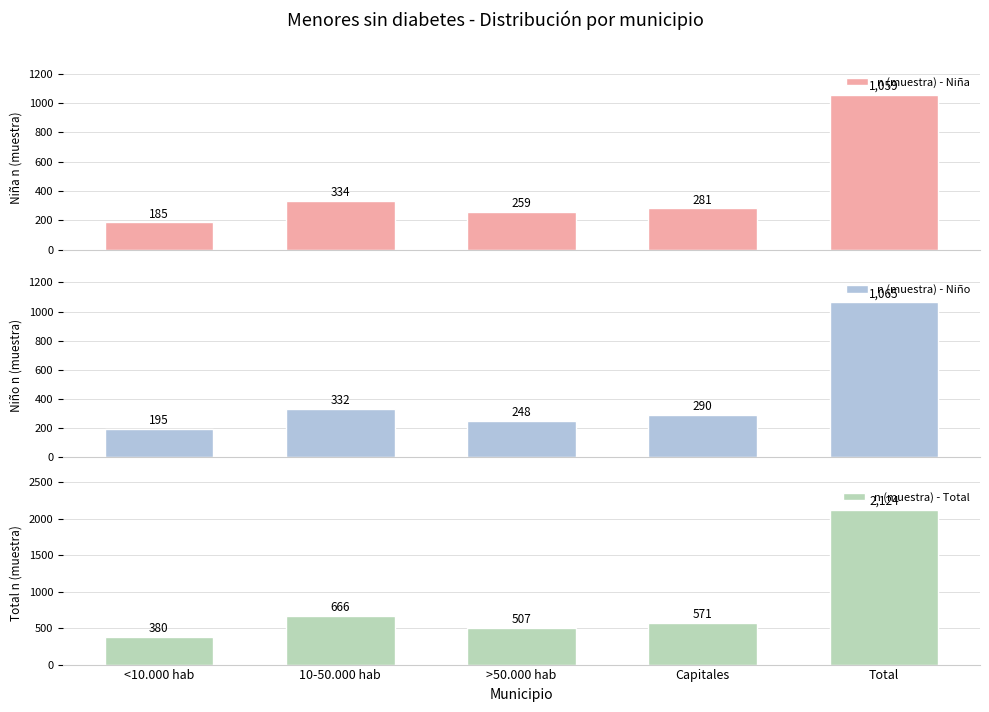

Are the bars horizontal?

No